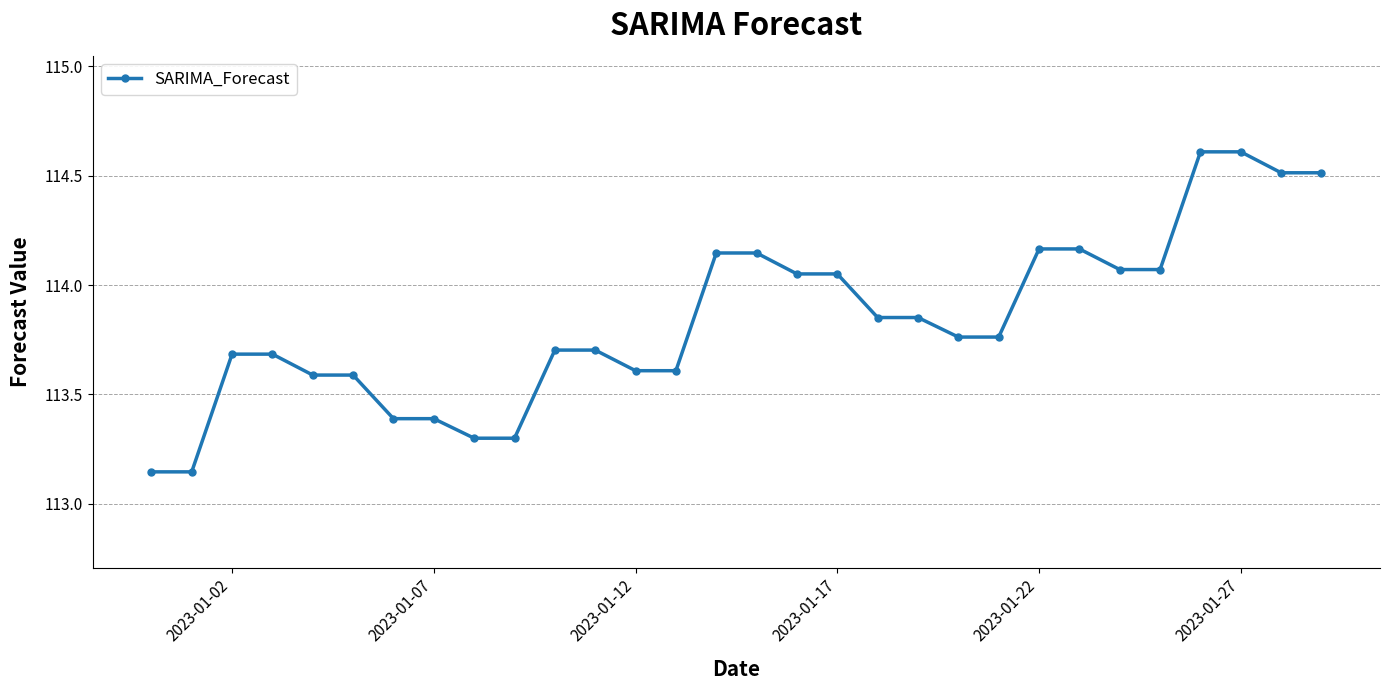

What is the sum of all values?

3415.2